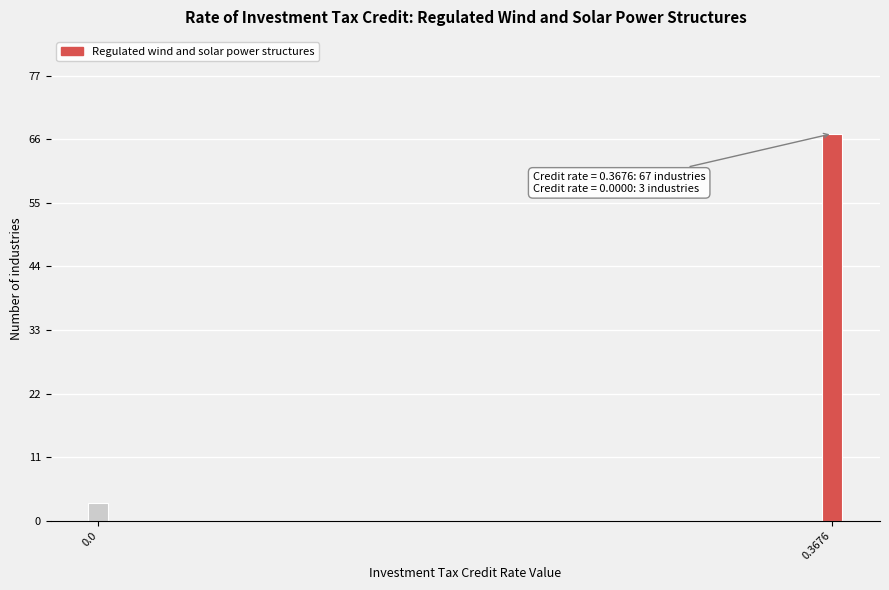

Reading left to right, list all the values displayed in this chart.

0.0=3	0.3676=67